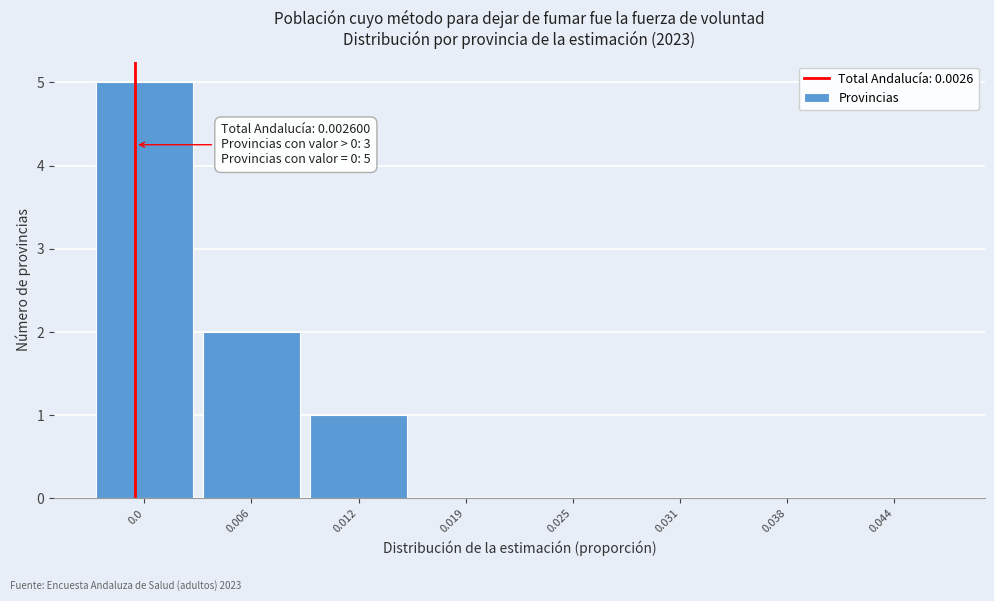

Reading left to right, transcribe all the data shown in this chart.

0.0=5	0.006=2	0.012=1	0.019=0	0.025=0	0.031=0	0.038=0	0.044=0